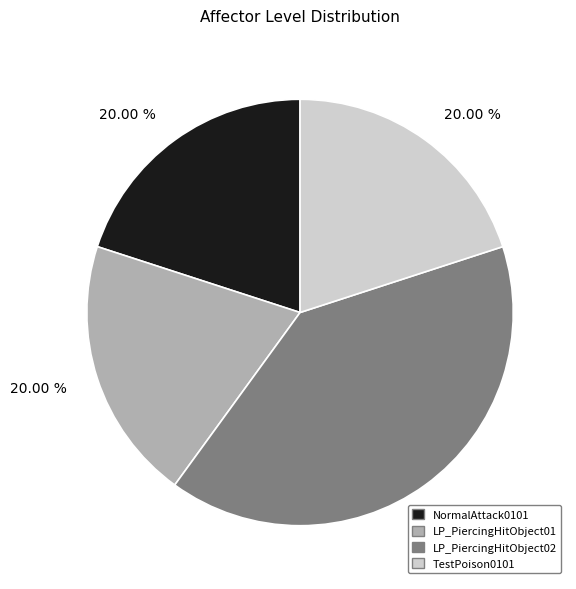

The LP_PiercingHitObject02 slice represents 40% of the pie. True or false?

True